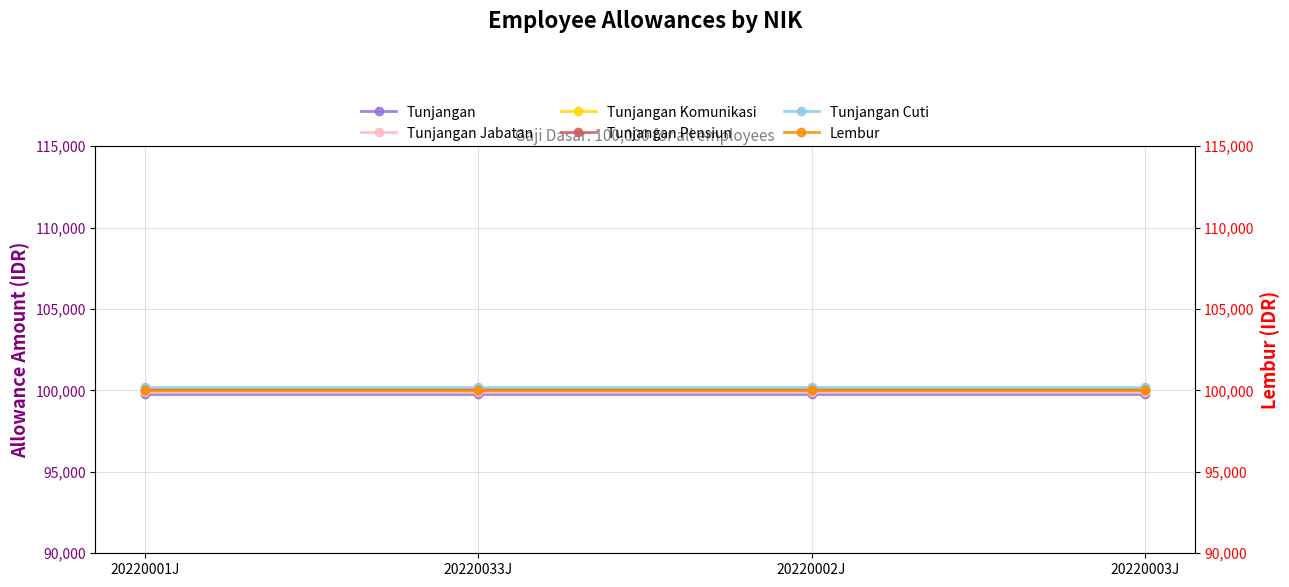

Is it true that Tunjangan Komunikasi equals 30612 at 20220033J?

False